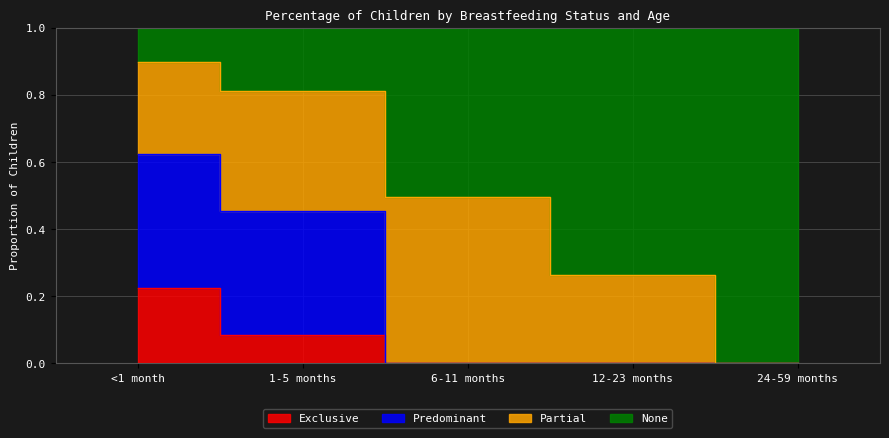

What is the label of the 2nd point from the left?

1-5 months